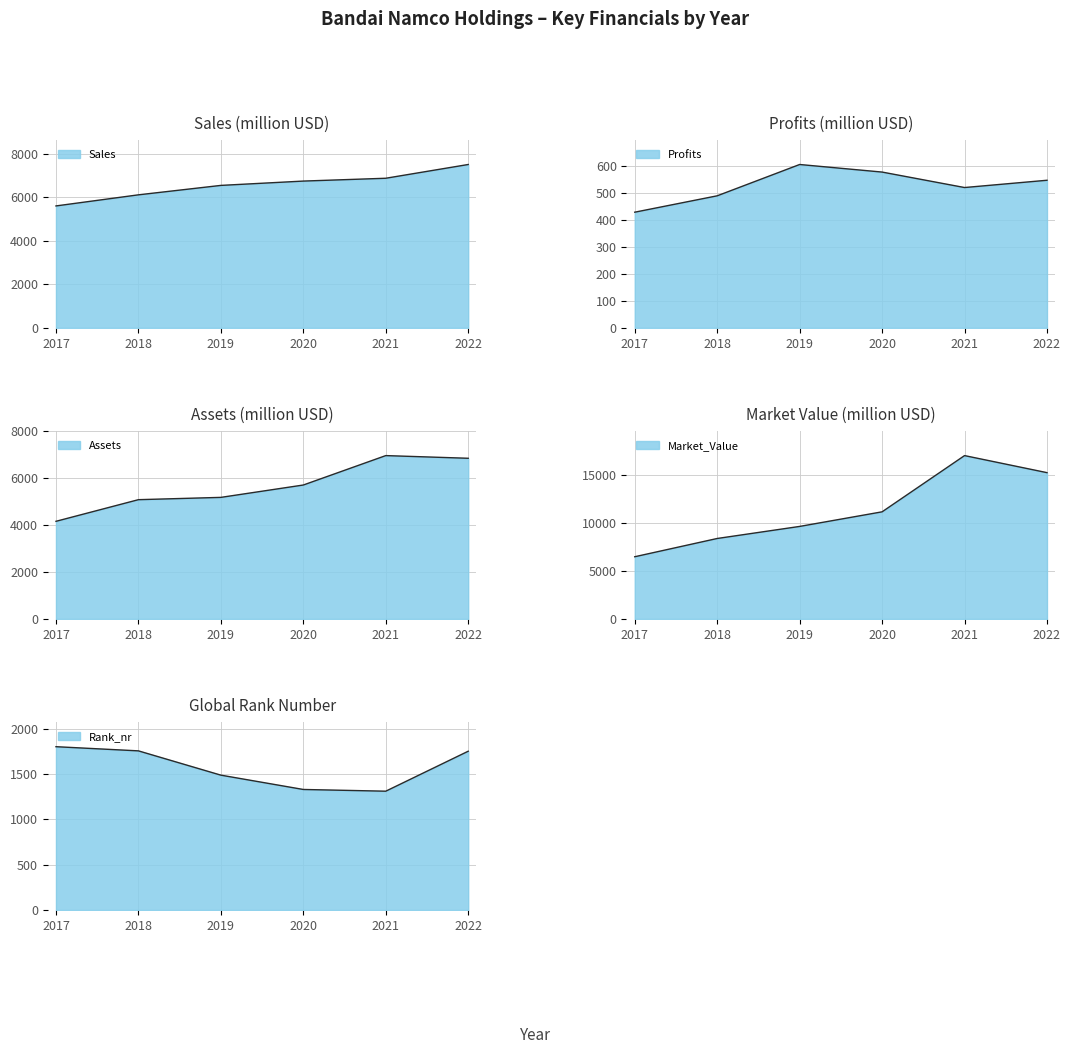

True or false: Assets and Rank_nr intersect in this chart.

False